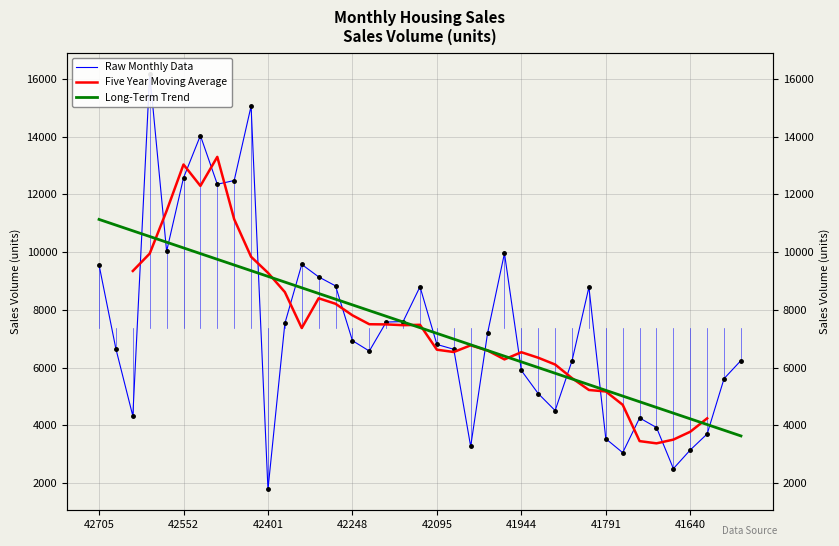

True or false: Long-Term Trend has more than 0 interior local peaks.

False